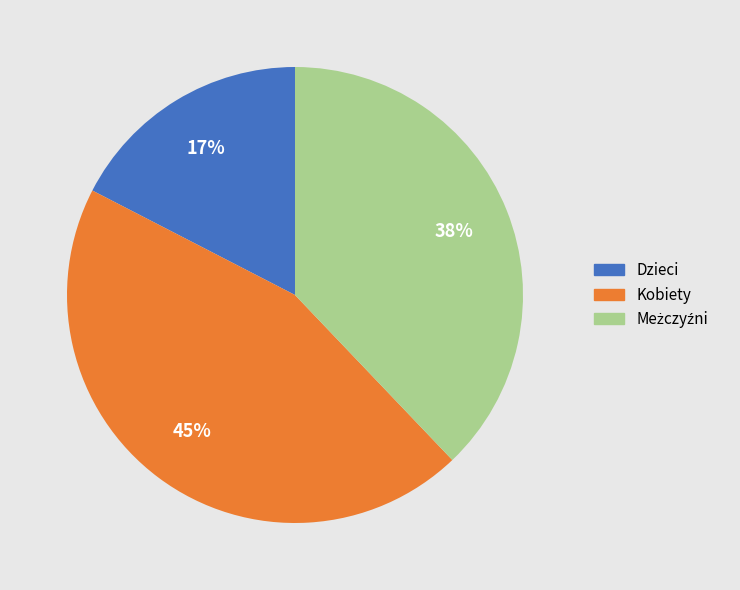

How many segments does this pie chart have?

3